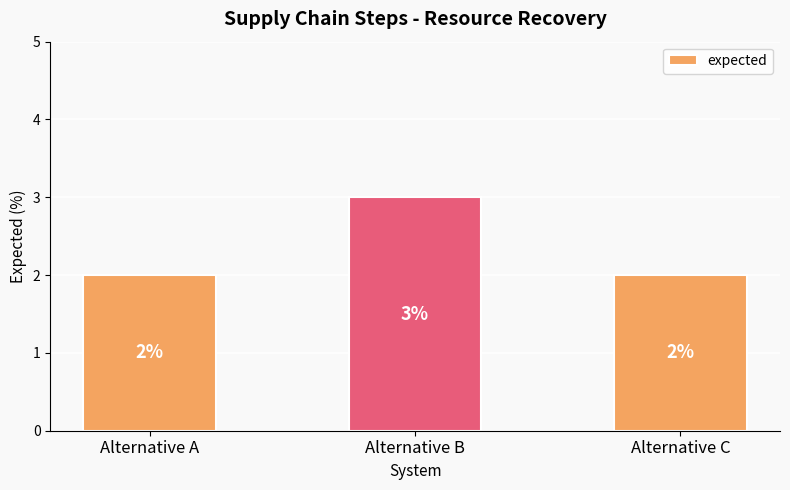

Between Alternative A and Alternative B, which is larger?

Alternative B